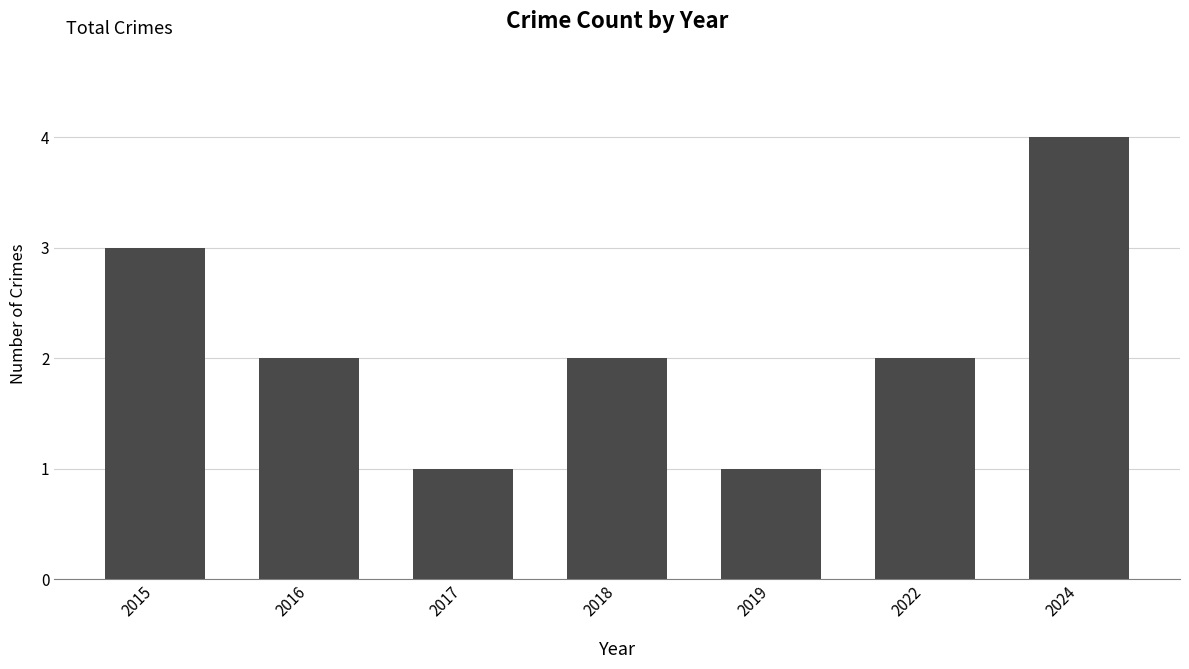

Reading left to right, extract all data points from this chart.

3	2	1	2	1	2	4